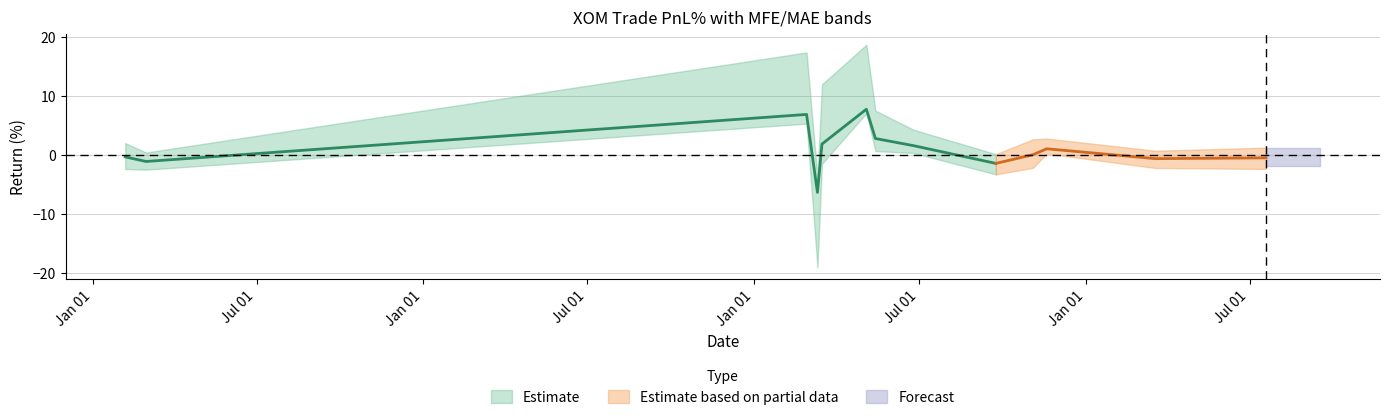

Rank the series by their maximum value, from lowest to highest.

mae%, pnl%, mfe%